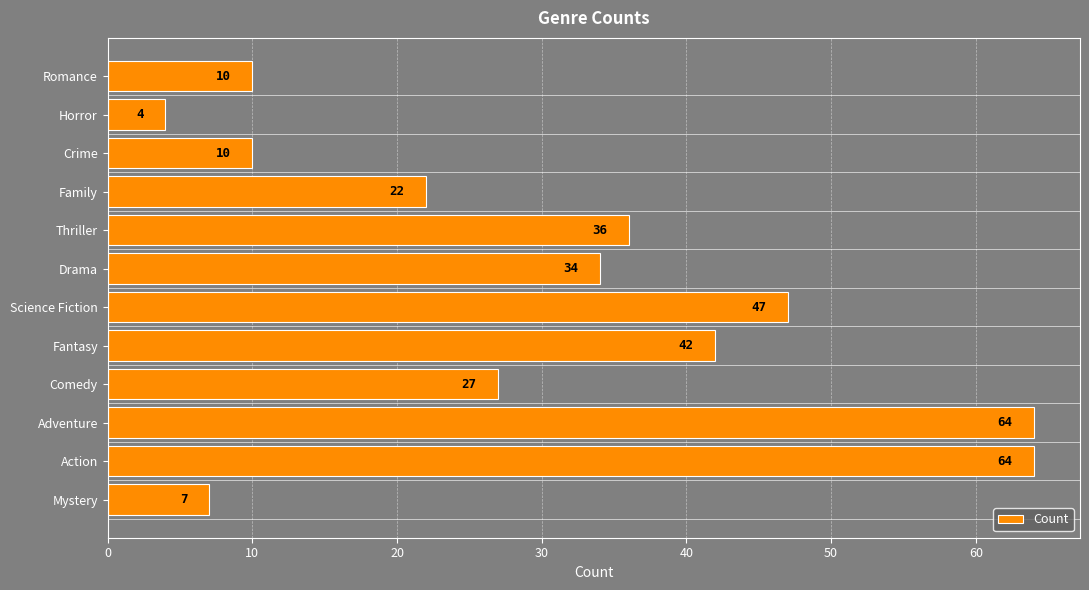

What is the difference between the maximum and minimum values?

60